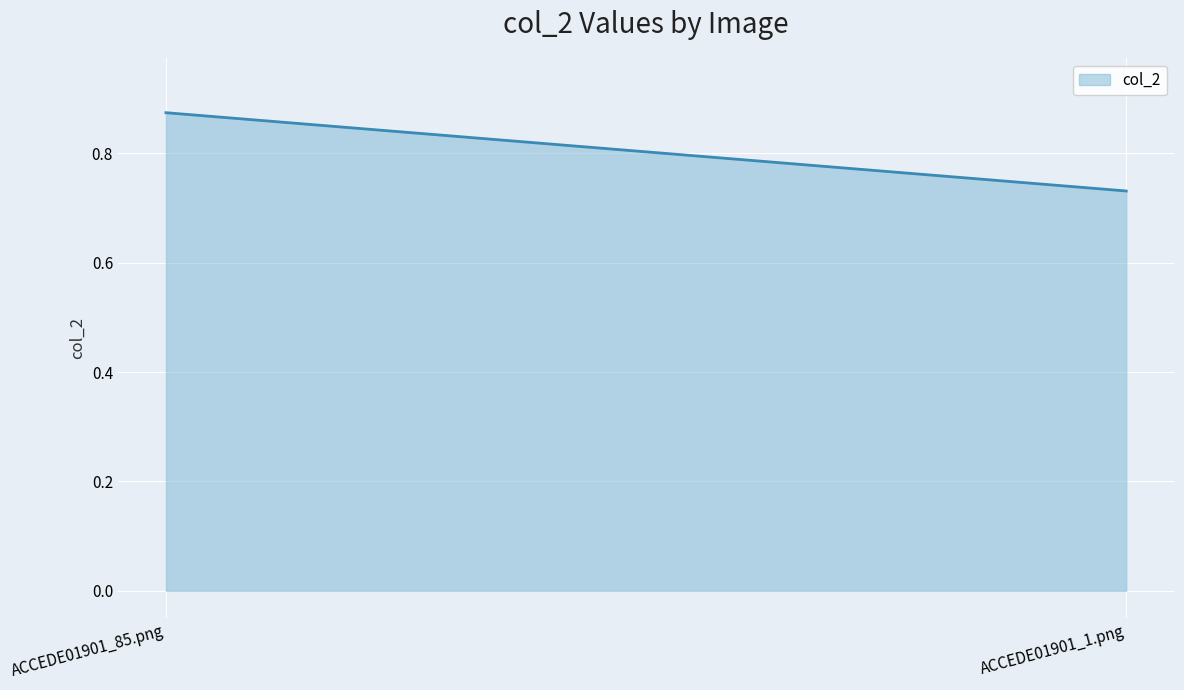

What is the approximate value at ACCEDE01901_85.png?

0.9